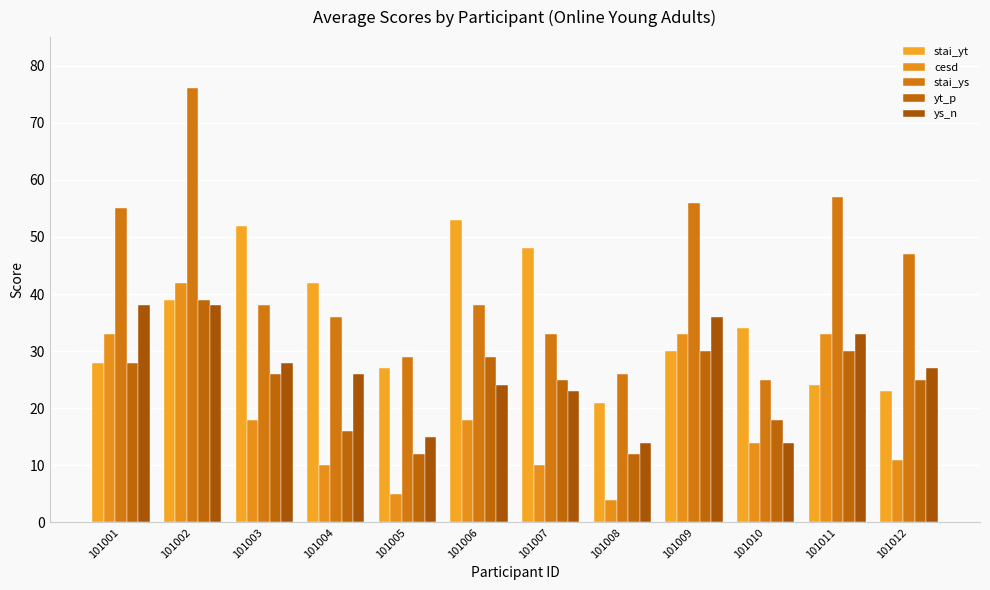

What is the approximate value of stai_yt at 101003, to the nearest 10?

50